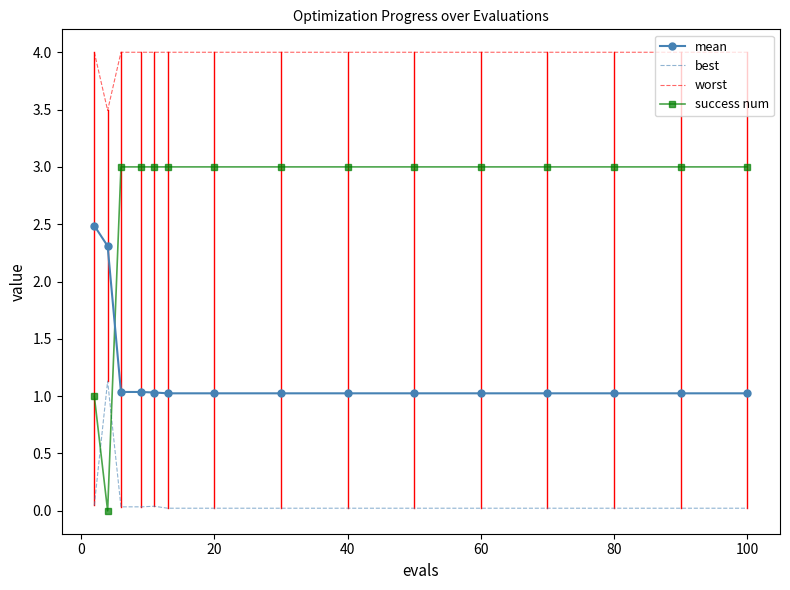

Rank the series by their maximum value, from highest to lowest.

worst, success num, mean, best